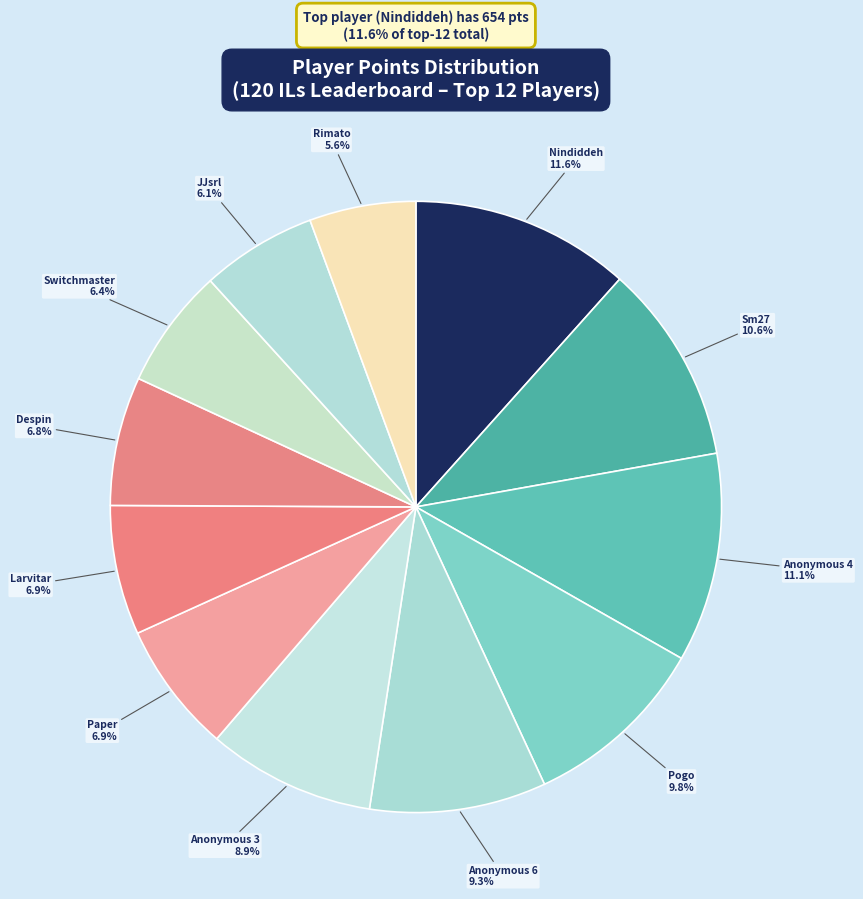

Is it true that Despin is 13% of the pie?

False